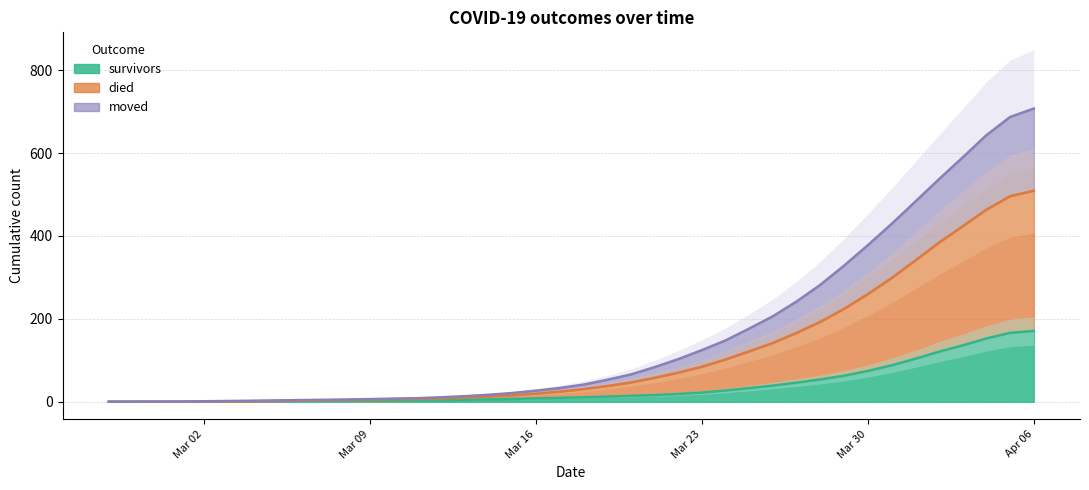

Between 2020-03-04 and 2020-03-24, which series saw the biggest shift?

died